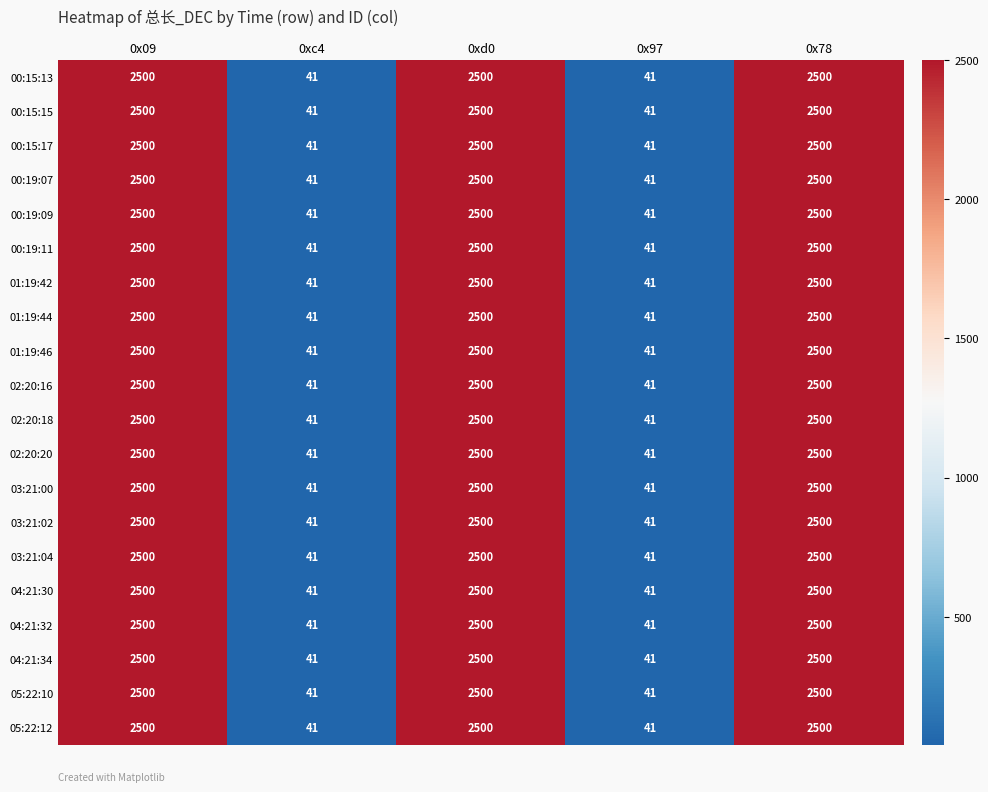

At how many categories does at least one series exceed 2486?

3